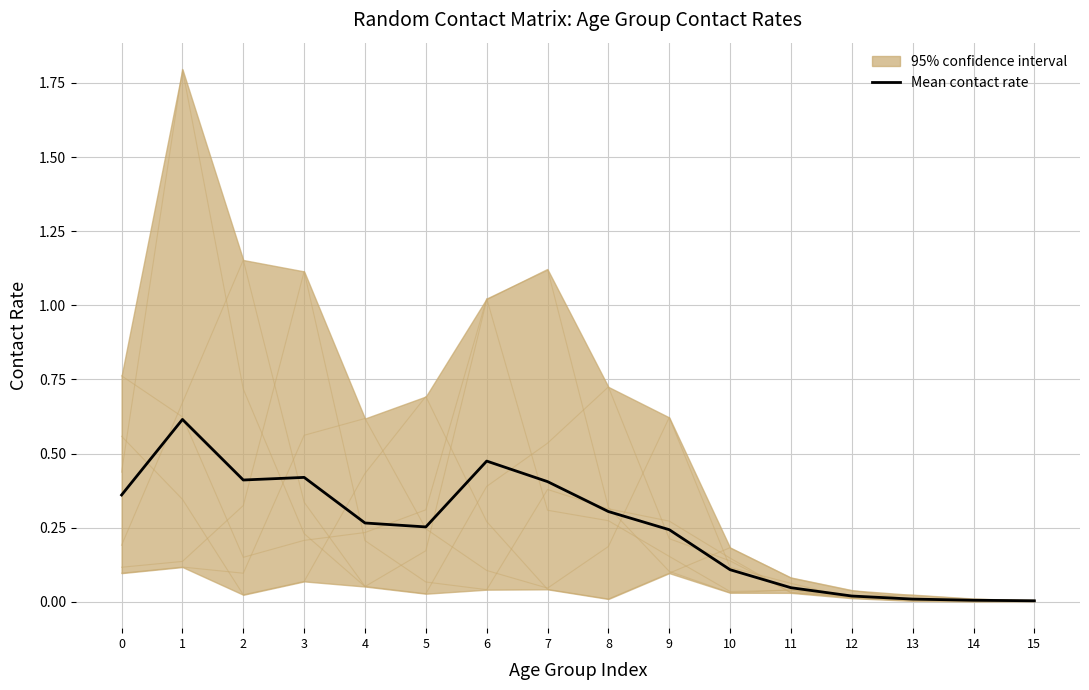

Reading right to left, list all the values displayed in this chart.

15=0.0	14=0.0	13=0.0	12=0.0	11=0.0	10=0.1	9=0.2	8=0.3	7=0.4	6=0.5	5=0.3	4=0.3	3=0.4	2=0.4	1=0.6	0=0.4